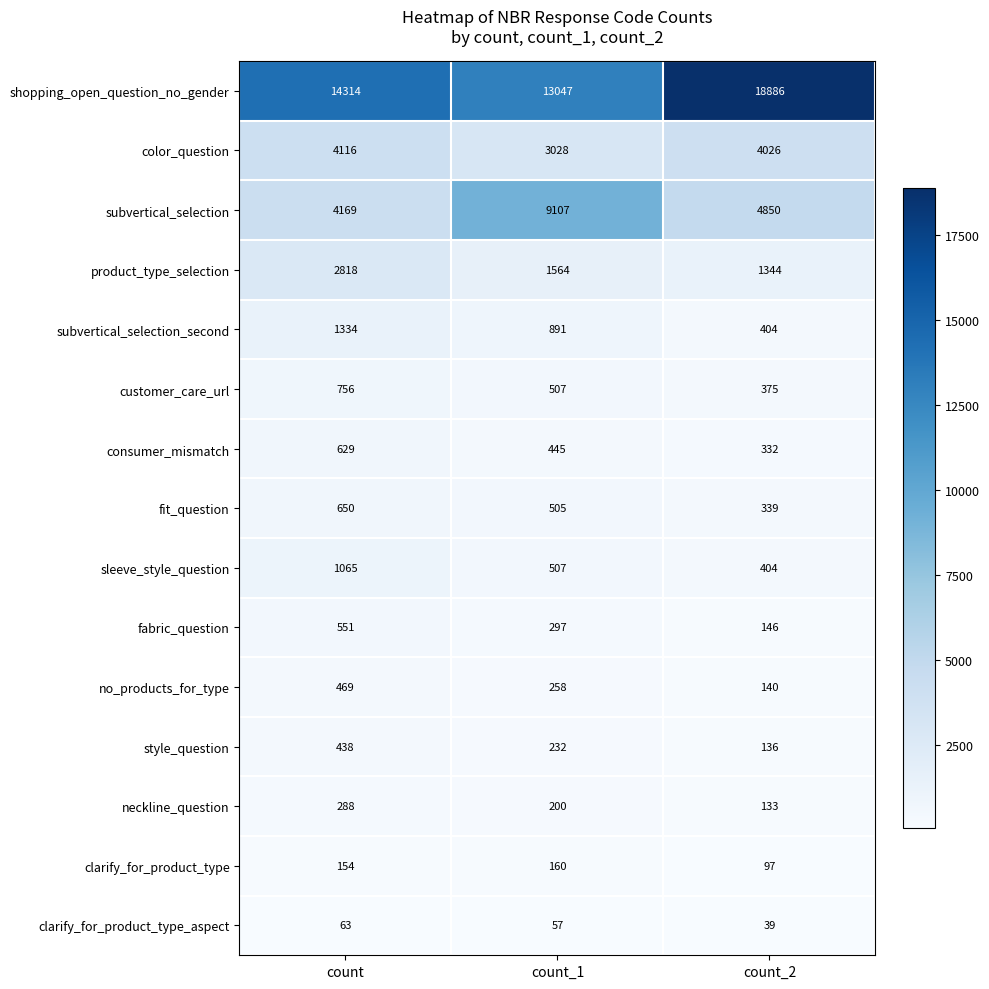

What is the approximate value of clarify_for_product_type at count_1?

160